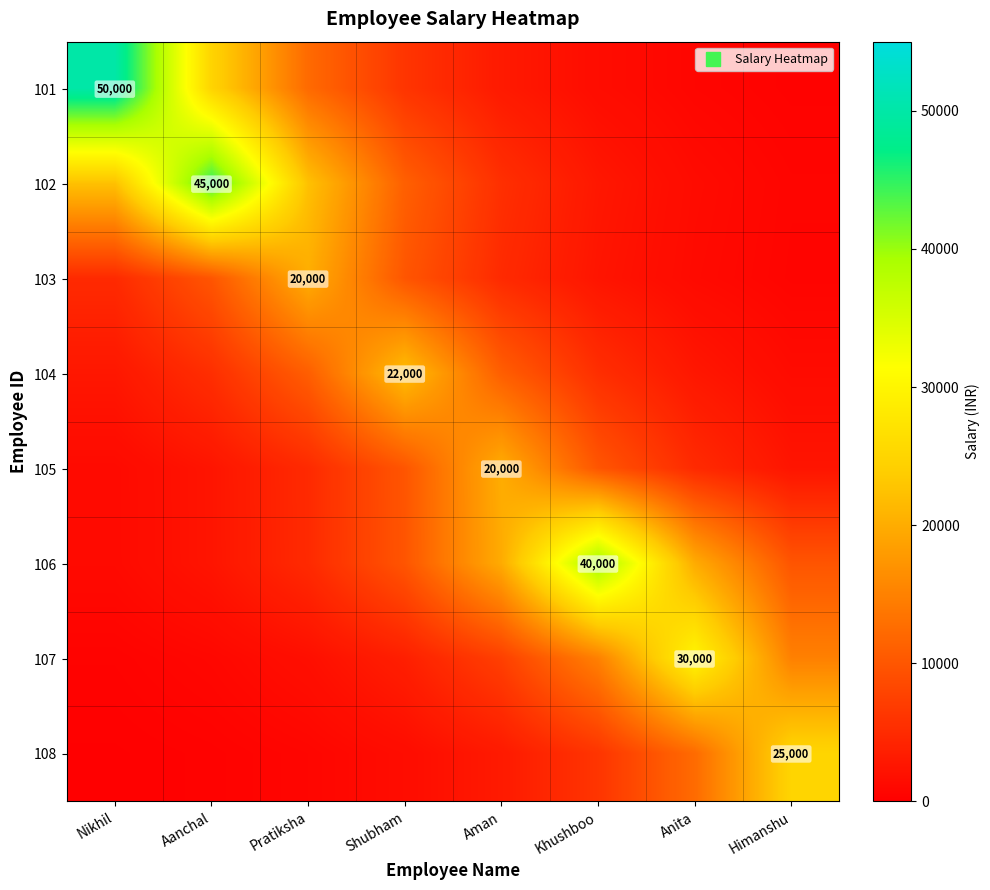

Which has a higher value, Nikhil or Himanshu?

Nikhil